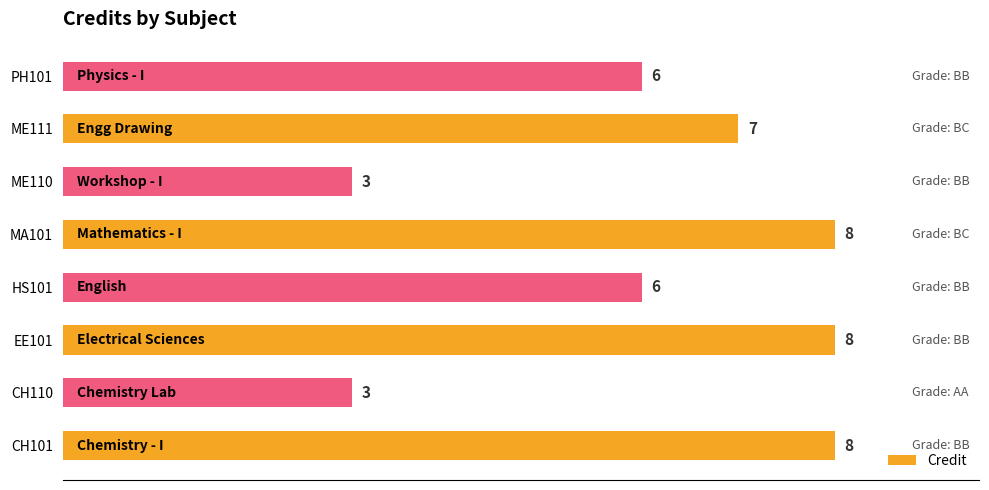

What is the change in value from HS101 to ME110?

-3